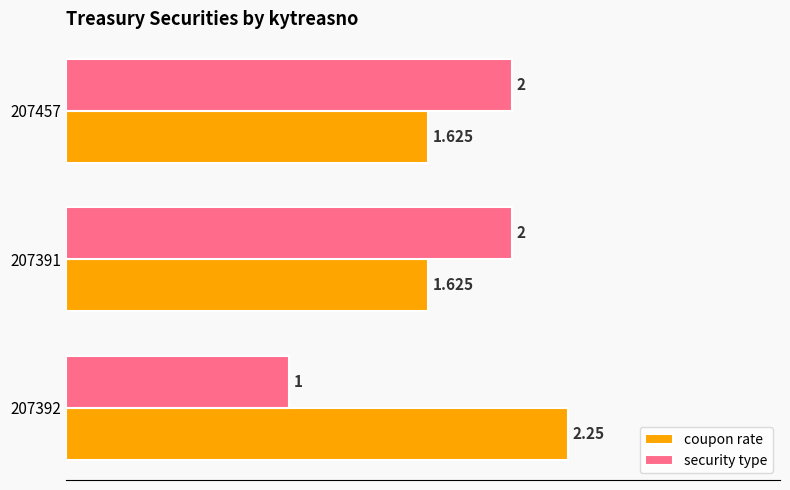

Rank the series by their maximum value, from highest to lowest.

coupon rate, security type